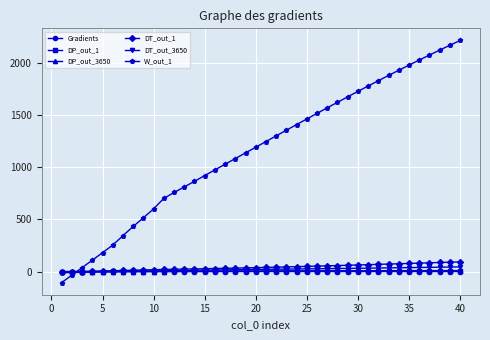

Does the chart display data point markers on the line(s)?

Yes